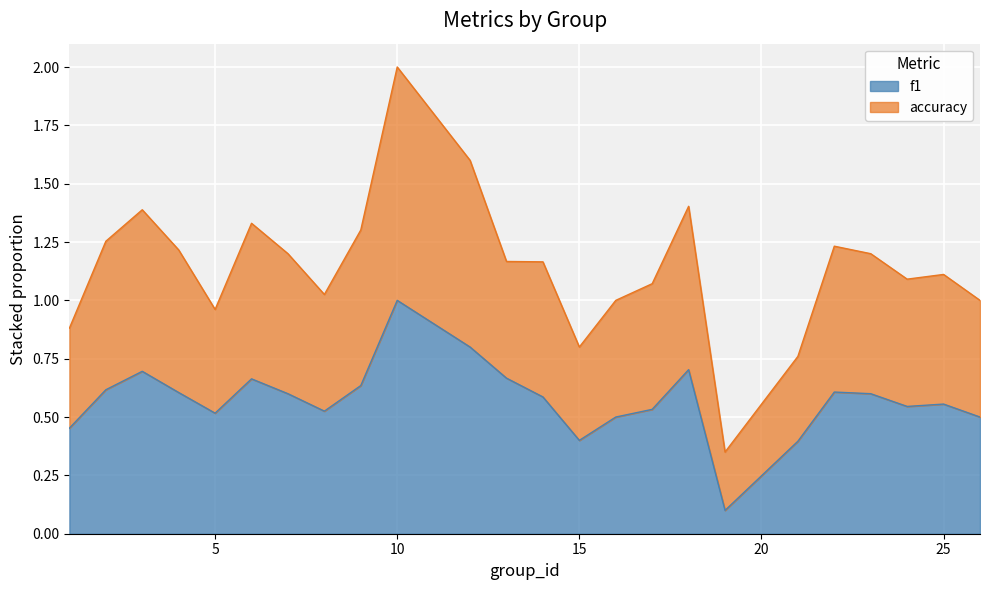

Which label corresponds to the largest value in the chart?

10